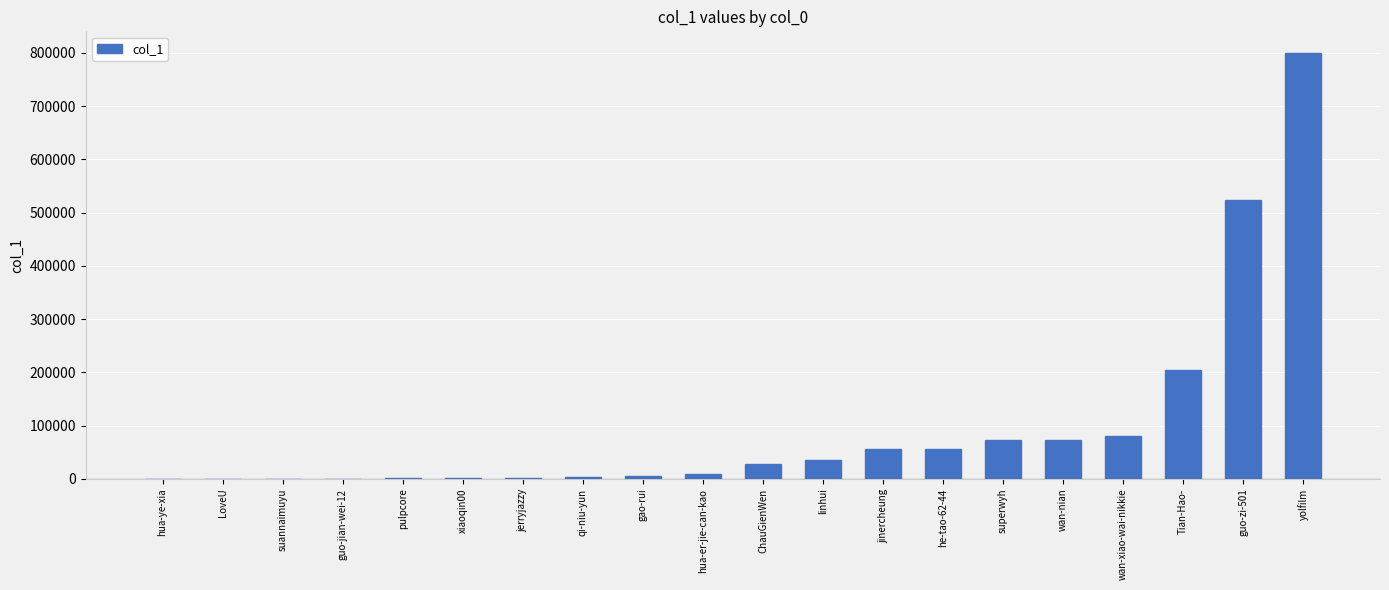

Count the number of categories in the chart.

20